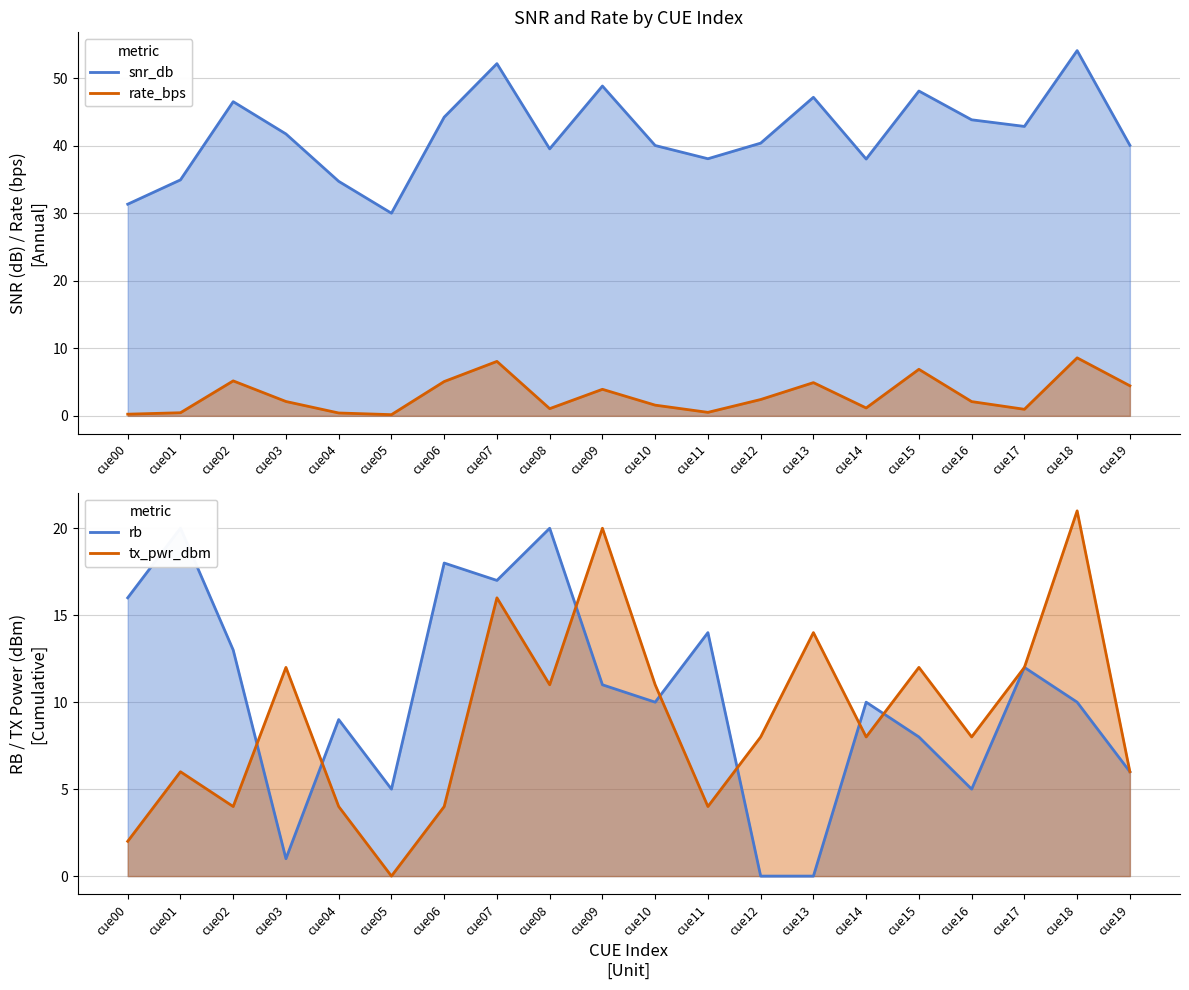

Which series ends up on top after the final intersection of rb and tx_pwr_dbm?

tx_pwr_dbm